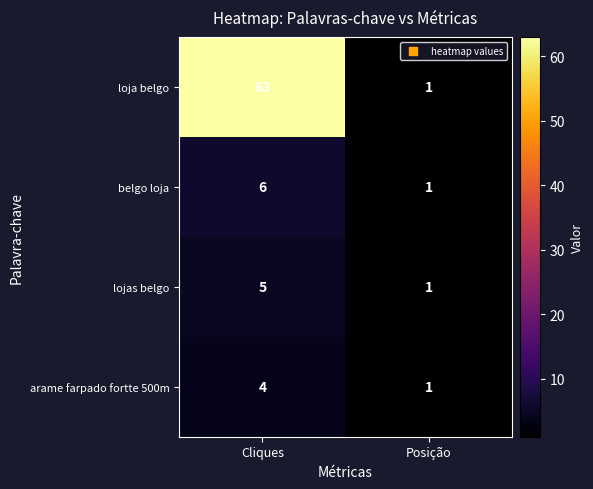

What is the difference between the loja belgo values at Posição and Cliques?

62